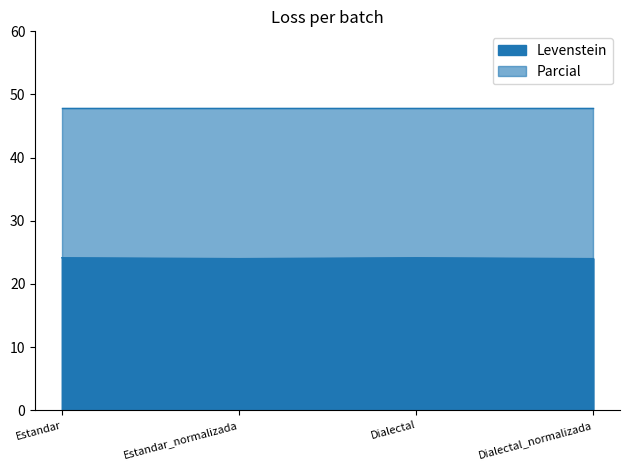

Which category has the highest value across all series?

Estandar